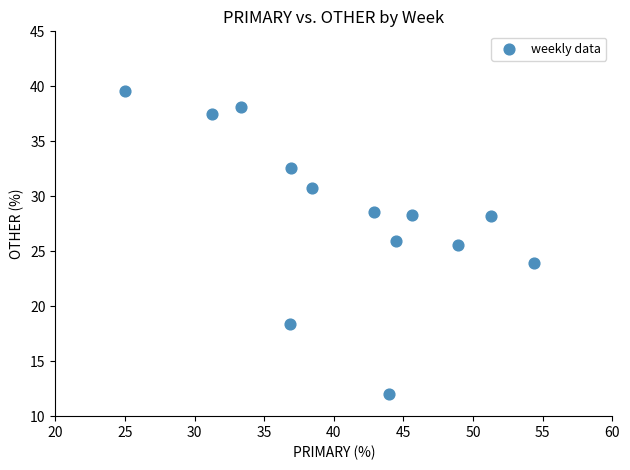

What is the range of X values (max minus min)?

29.3